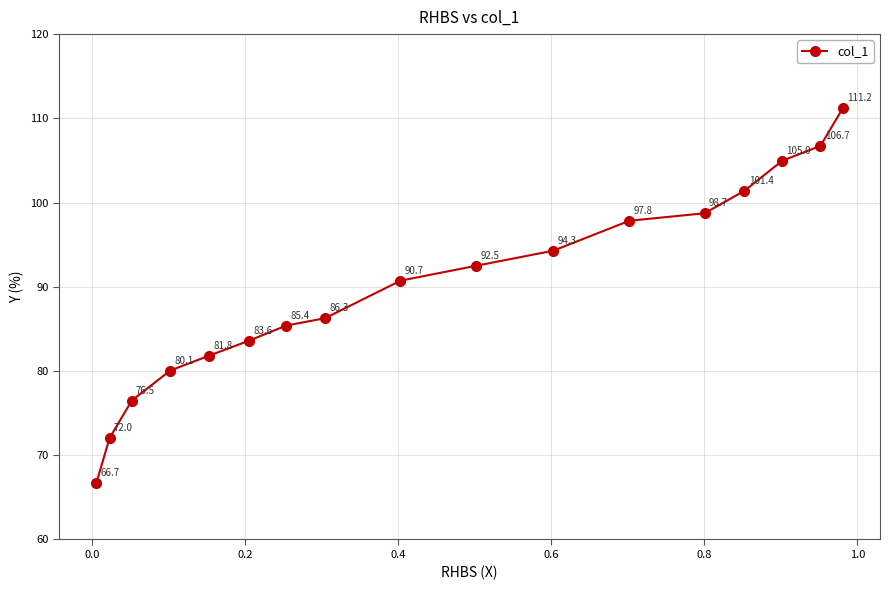

What is the greatest value displayed?

111.2